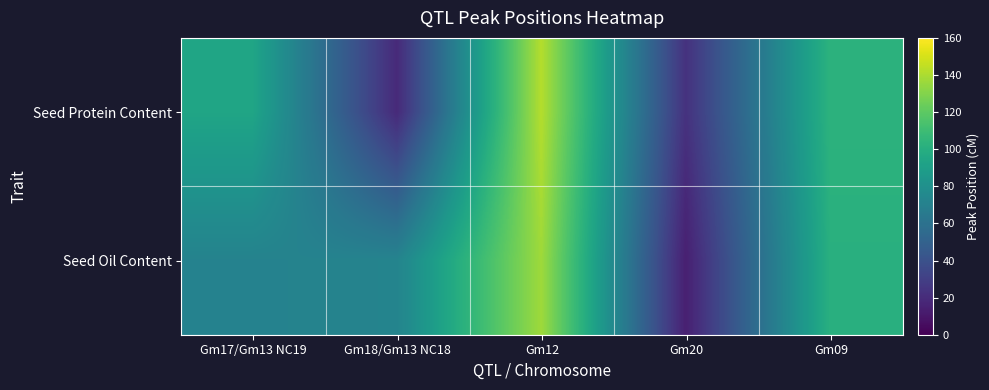

Rank the series by their average value, from lowest to highest.

Seed Protein Content, Seed Oil Content